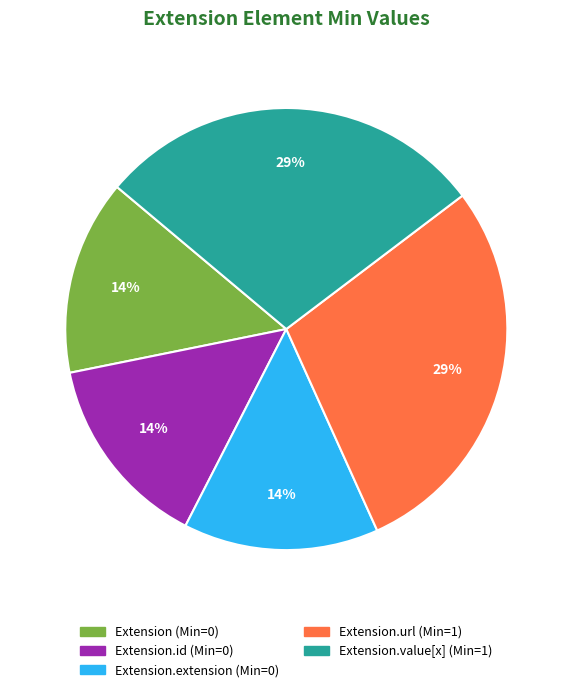

Does any single category account for the majority?

No